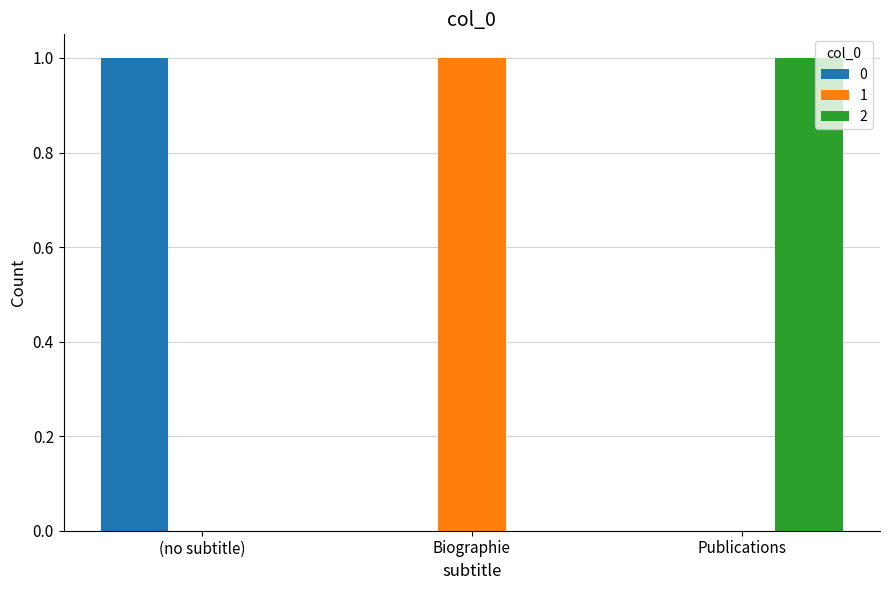

Is it true that 0 equals 1 at Publications?

False